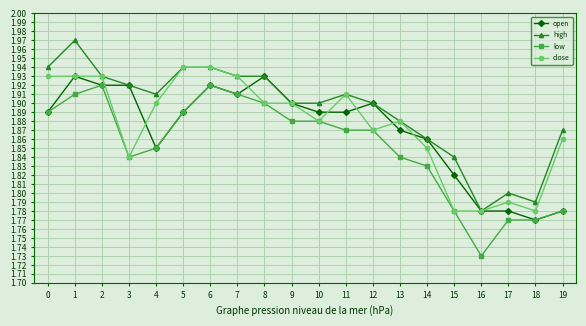

What are all the series names shown in the legend?

open, high, low, close